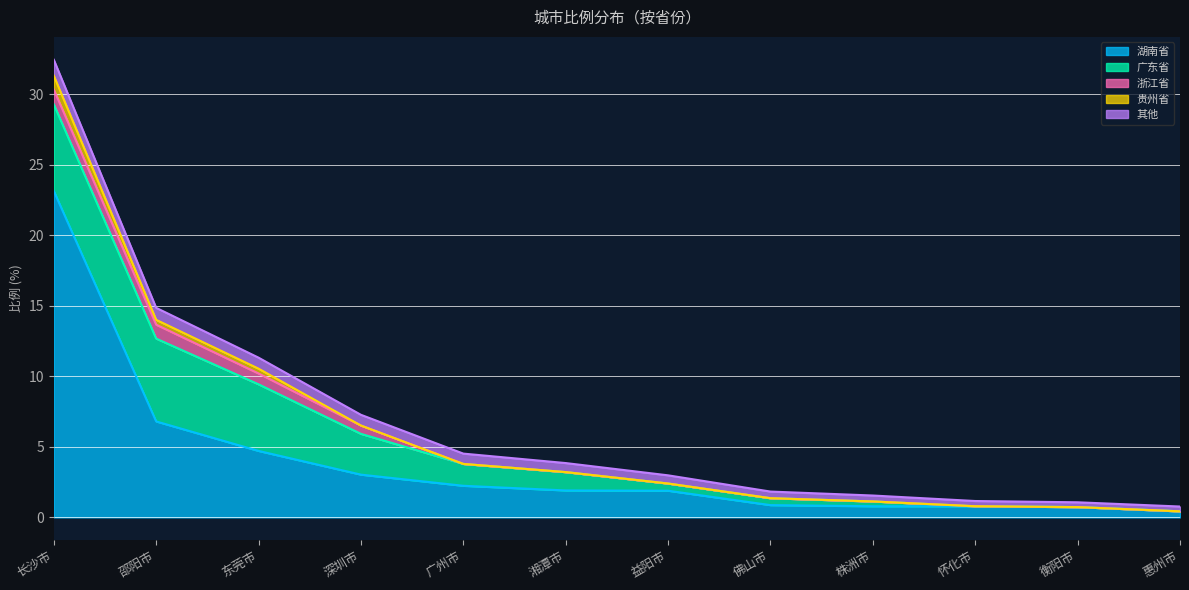

Reading left to right, extract all data points from this chart.

湖南省: 长沙市=23.1	邵阳市=6.8	东莞市=4.7	深圳市=3.0	广州市=2.2	湘潭市=1.9	益阳市=1.9	佛山市=0.9	株洲市=0.8	怀化市=0.8	衡阳市=0.7	惠州市=0.4
广东省: 长沙市=6.1	邵阳市=5.9	东莞市=4.7	深圳市=2.9	广州市=1.6	湘潭市=1.3	益阳市=0.5	佛山市=0.5	株洲市=0.3	怀化市=0.0	衡阳市=0.0	惠州市=0.0
浙江省: 长沙市=1.1	邵阳市=1.0	东莞市=0.8	深圳市=0.6	广州市=0.0	湘潭市=0.0	益阳市=0.0	佛山市=0.0	株洲市=0.0	怀化市=0.0	衡阳市=0.0	惠州市=0.0
贵州省: 长沙市=1.0	邵阳市=0.3	东莞市=0.3	深圳市=0.0	广州市=0.0	湘潭市=0.0	益阳市=0.0	佛山市=0.0	株洲市=0.0	怀化市=0.0	衡阳市=0.0	惠州市=0.0
其他: 长沙市=1.1	邵阳市=0.8	东莞市=0.8	深圳市=0.8	广州市=0.7	湘潭市=0.6	益阳市=0.6	佛山市=0.5	株洲市=0.4	怀化市=0.4	衡阳市=0.3	惠州市=0.3